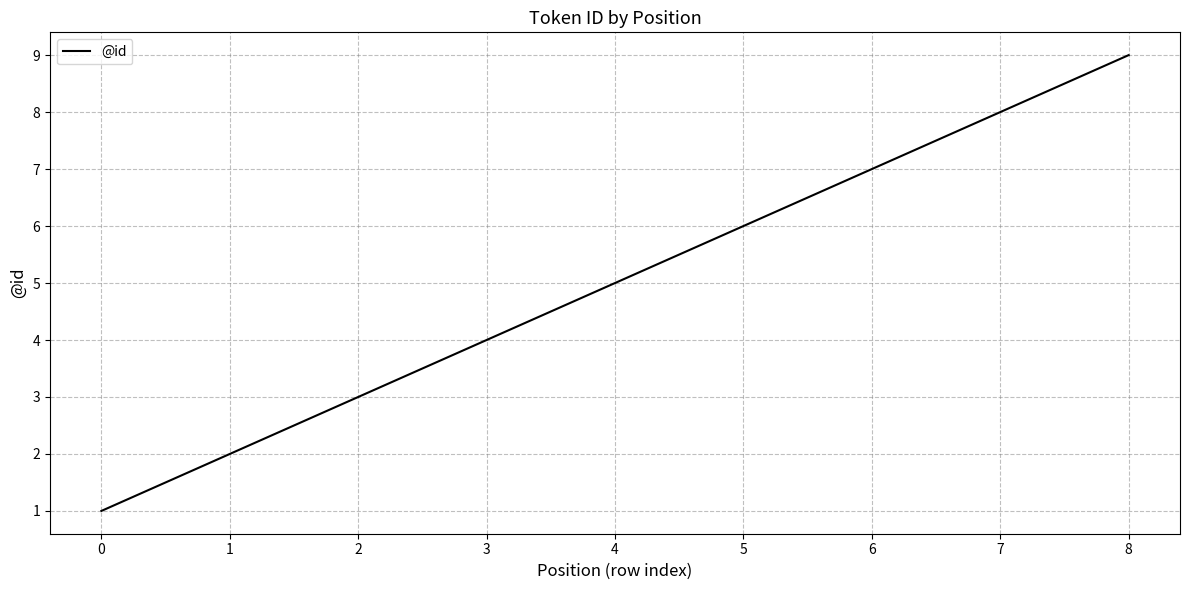

Which has a higher value, 0 or 7?

7